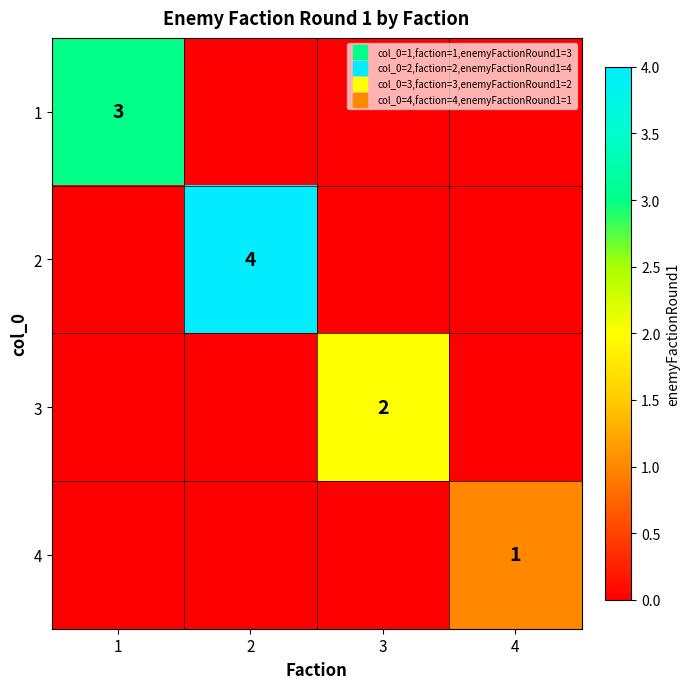

At which label does 4 reach its peak?

4